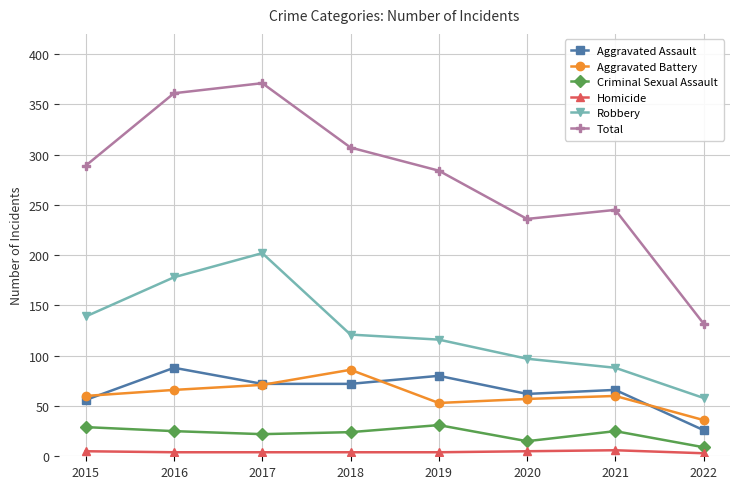

Between 2015 and 2022, which series saw the biggest shift?

Total